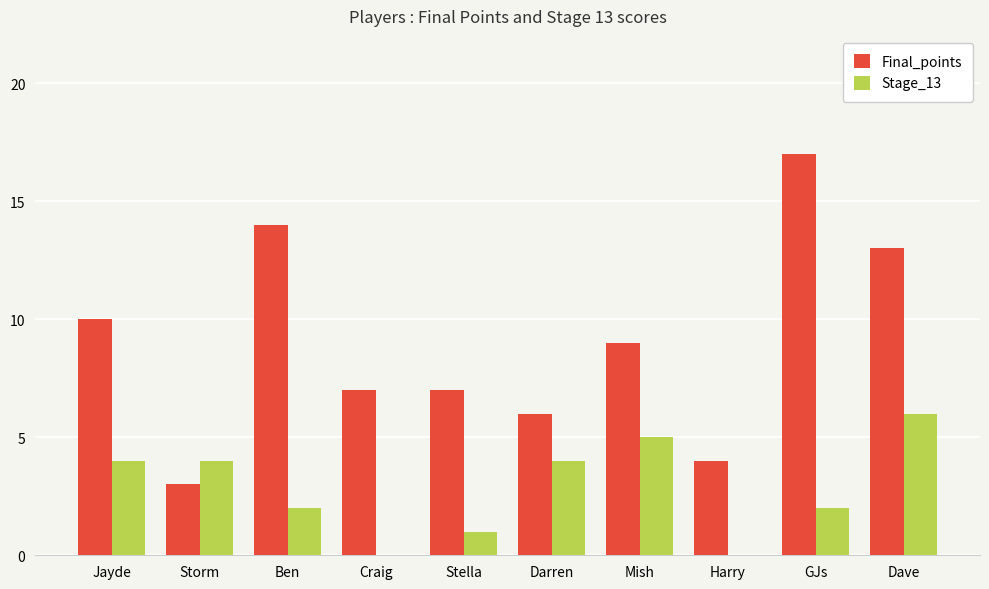

Are the bars grouped side by side (vs. stacked)?

Yes